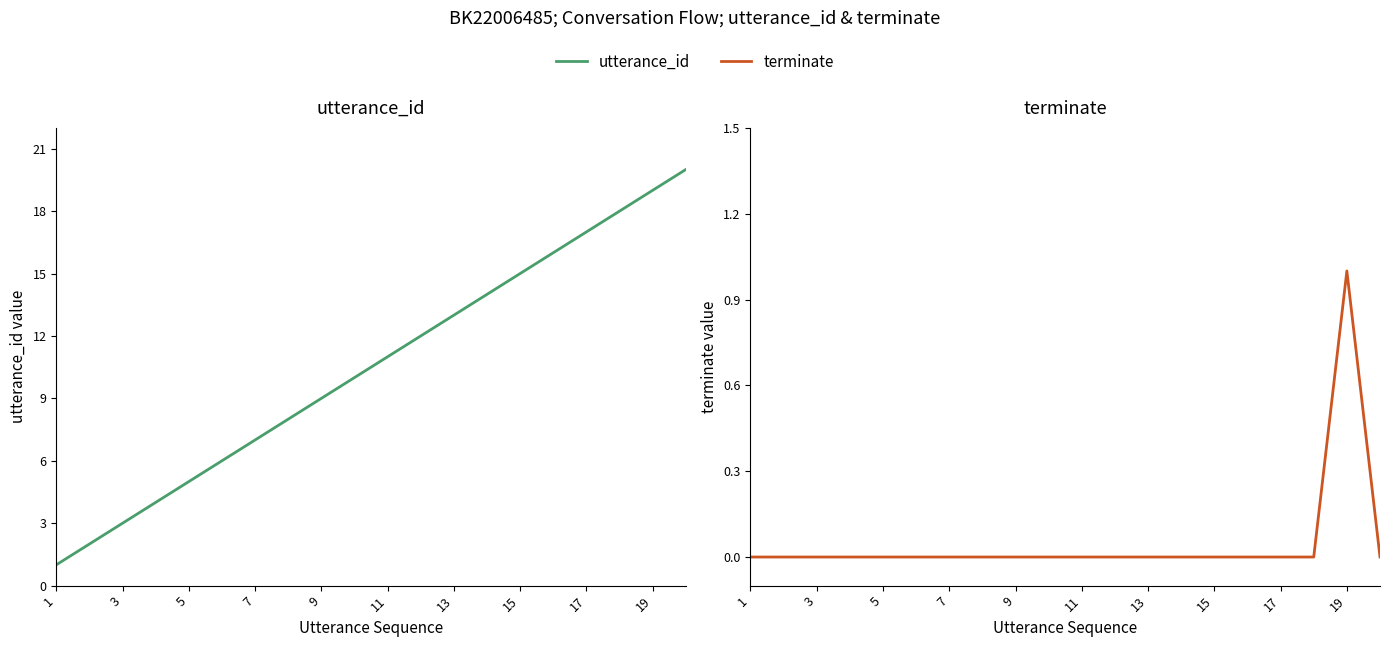

True or false: utterance_id and terminate cross at least once.

False